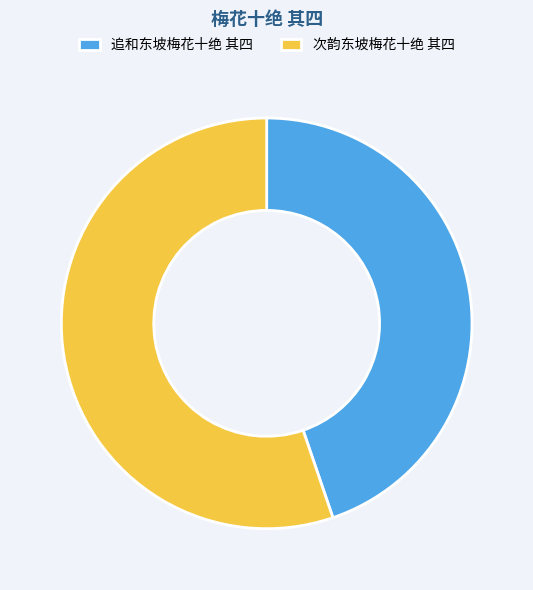

Is the sum of 次韵东坡梅花十绝 其四 and 追和东坡梅花十绝 其四 greater than half?

Yes